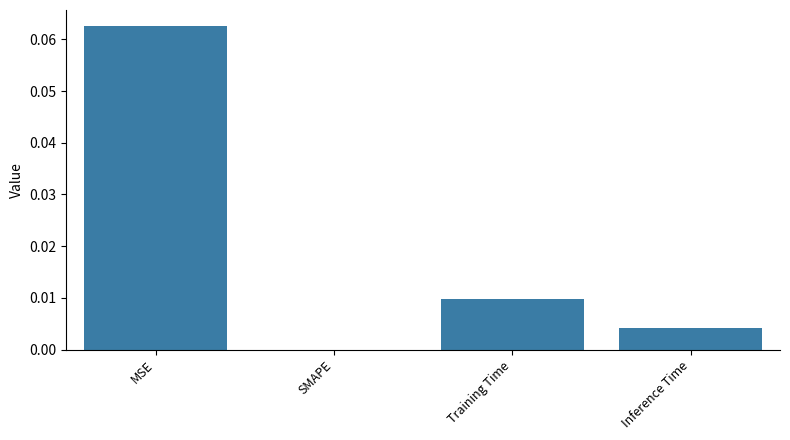

The value at MSE is 0.0. True or false?

False